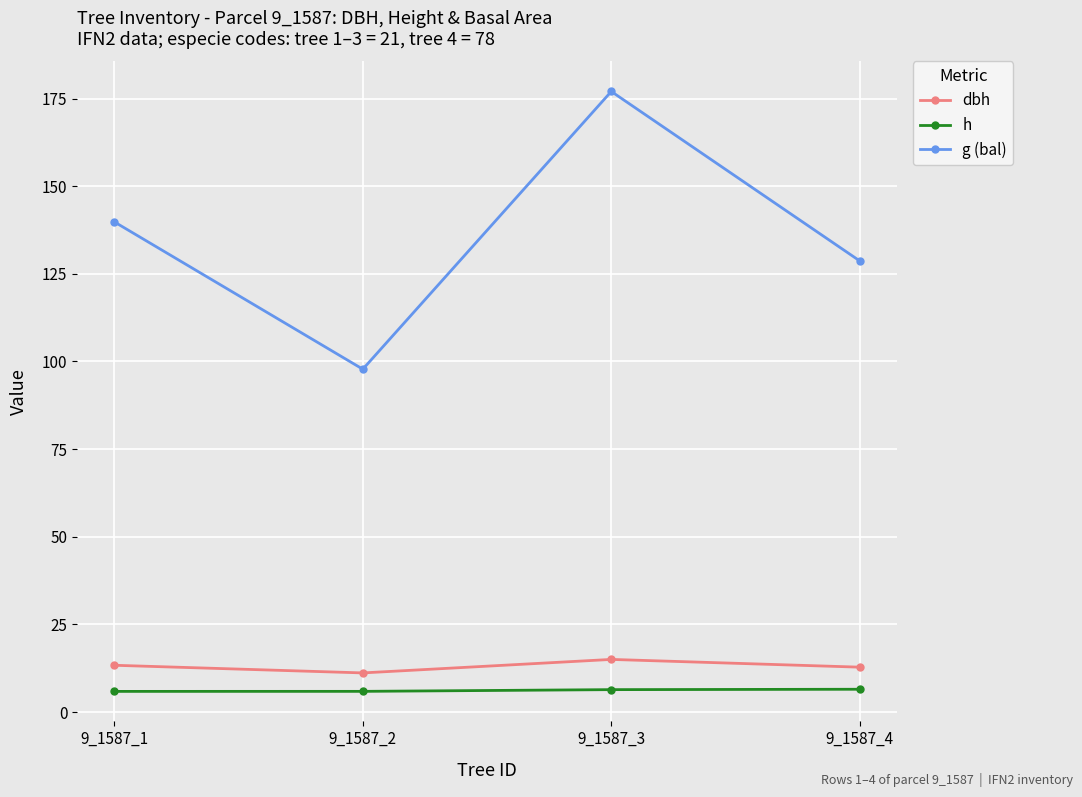

At 9_1587_3, list the series in order from smallest to largest.

h, dbh, g (bal)